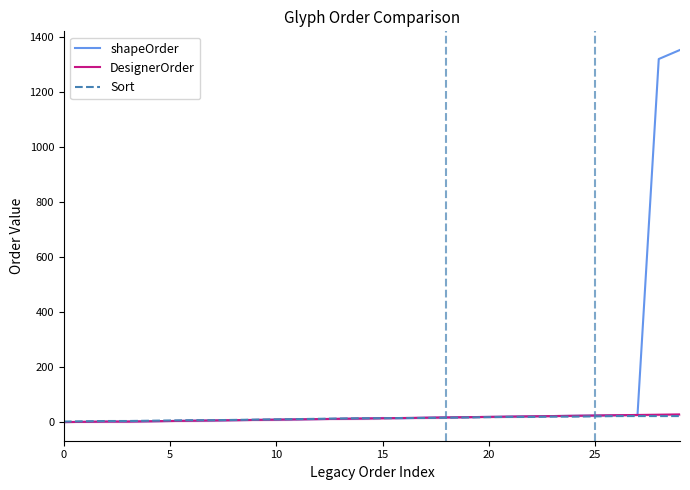

What is the minimum value for Sort?

2